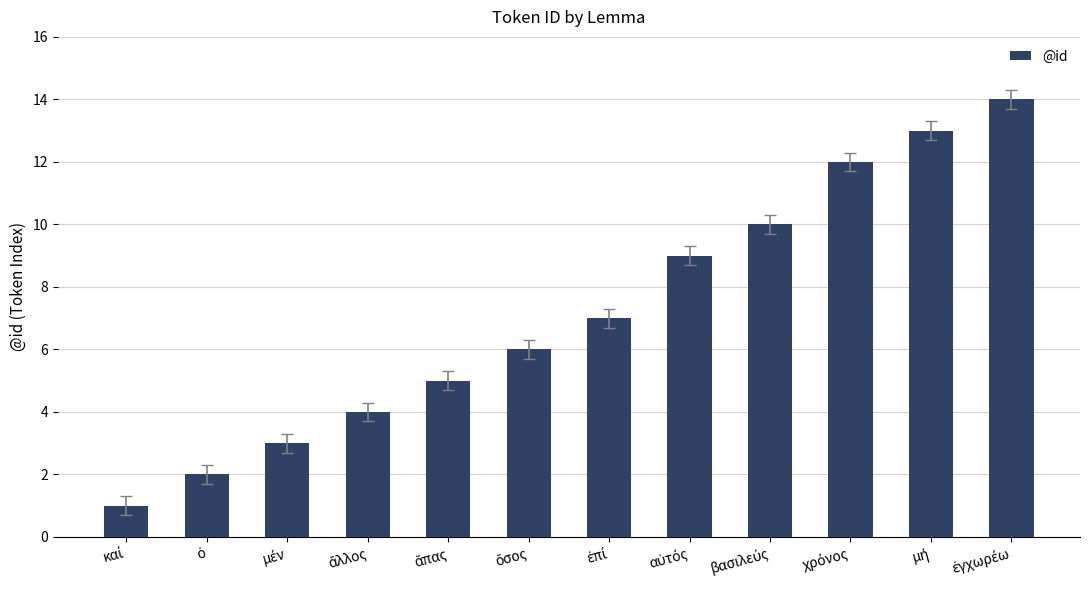

What is the maximum value shown in the chart?

14